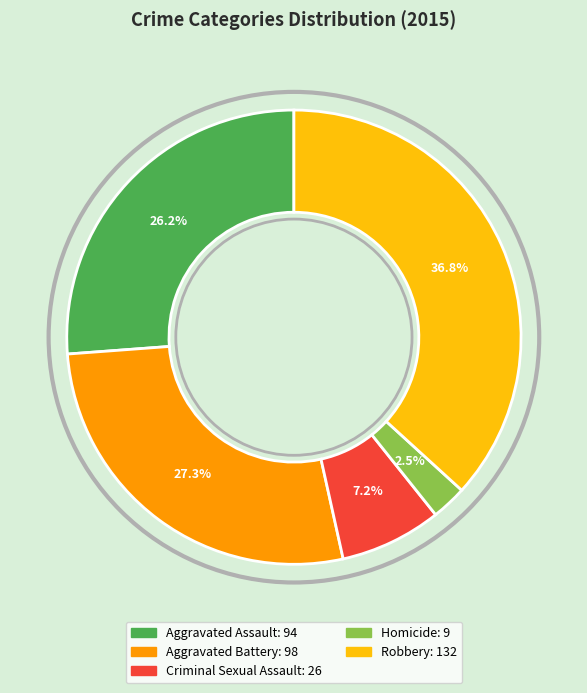

Rank the categories by value from highest to lowest.

Robbery, Aggravated Battery, Aggravated Assault, Criminal Sexual Assault, Homicide